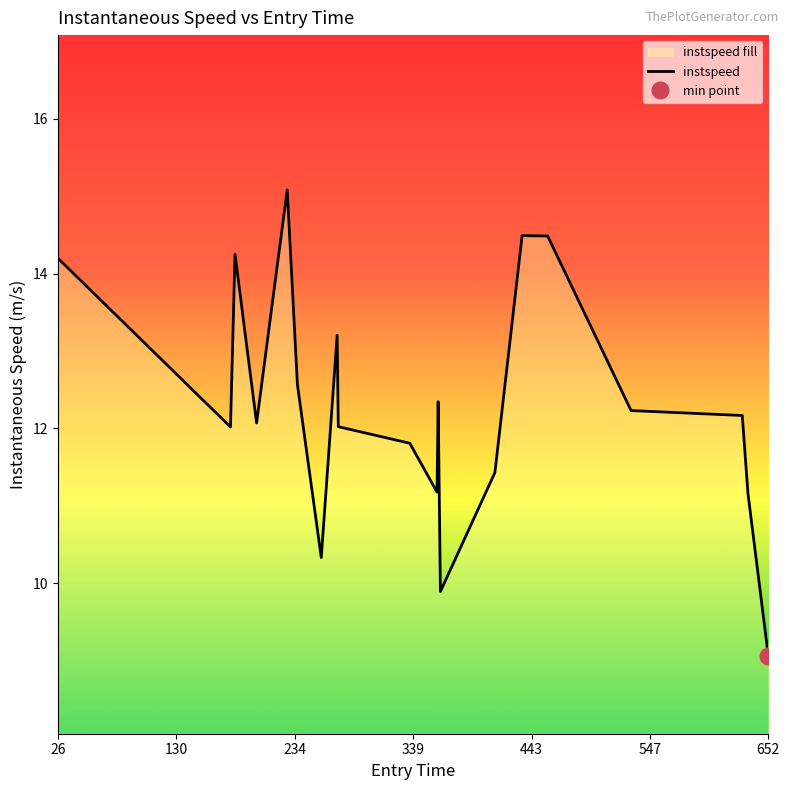

What is the highest value of the instspeed series?

15.1